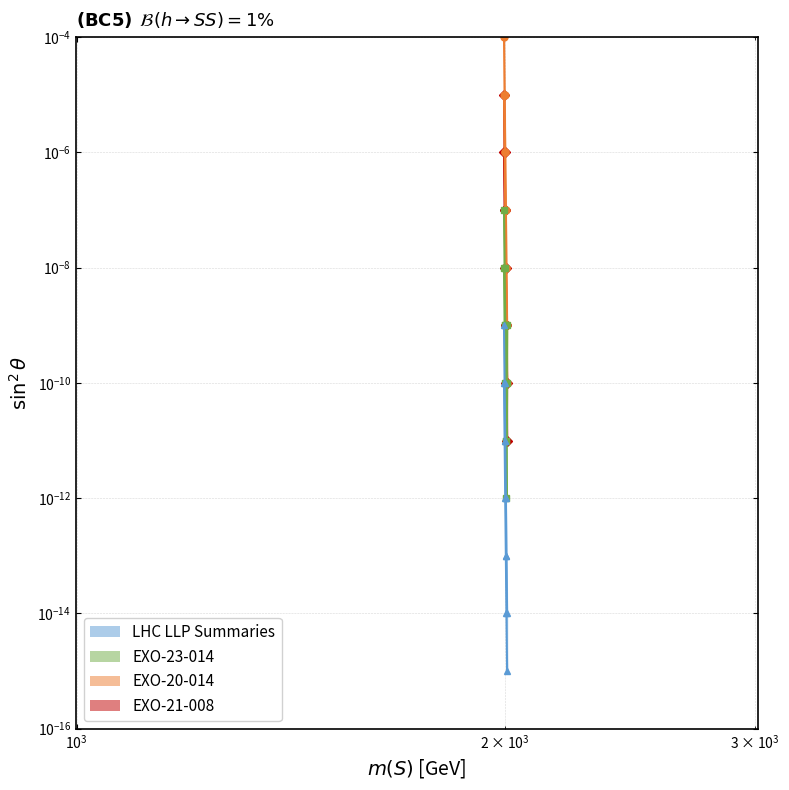

Does the chart display data point markers on the line(s)?

Yes